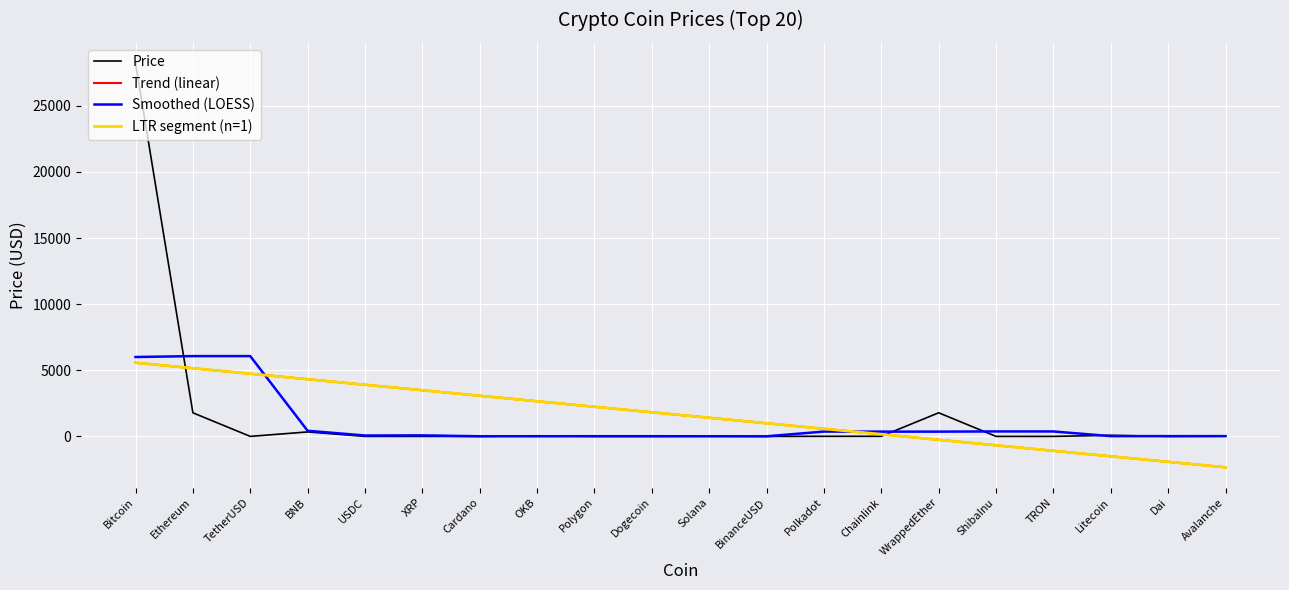

The value of LTR segment (n=1) at Ethereum is 2802.6. True or false?

False